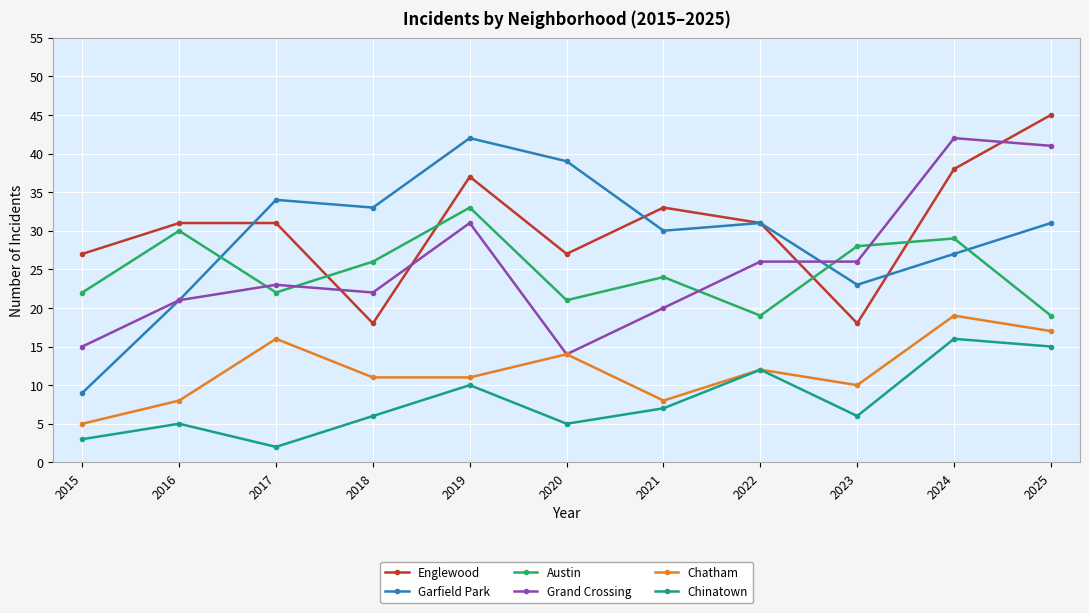

What is the difference between the highest and lowest values at 2025?

30